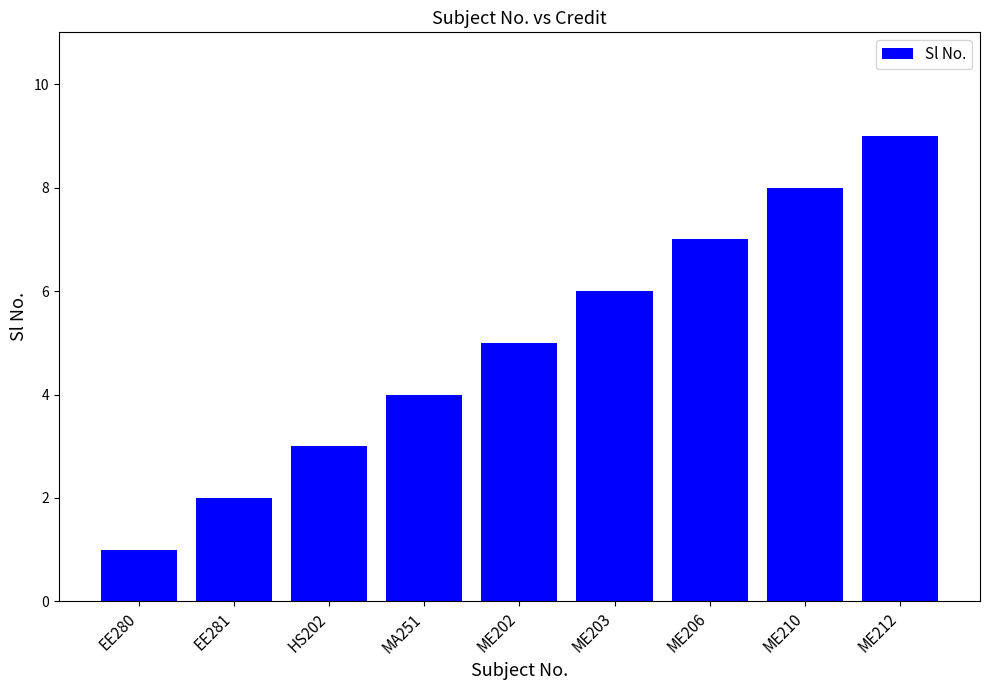

True or false: the data shows 5 at ME212.

False